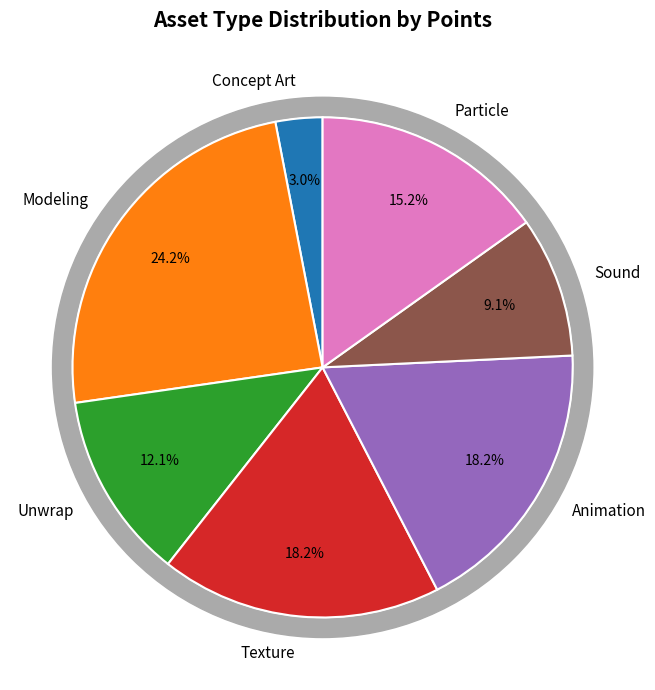

Is the sum of Modeling and Sound greater than half?

No